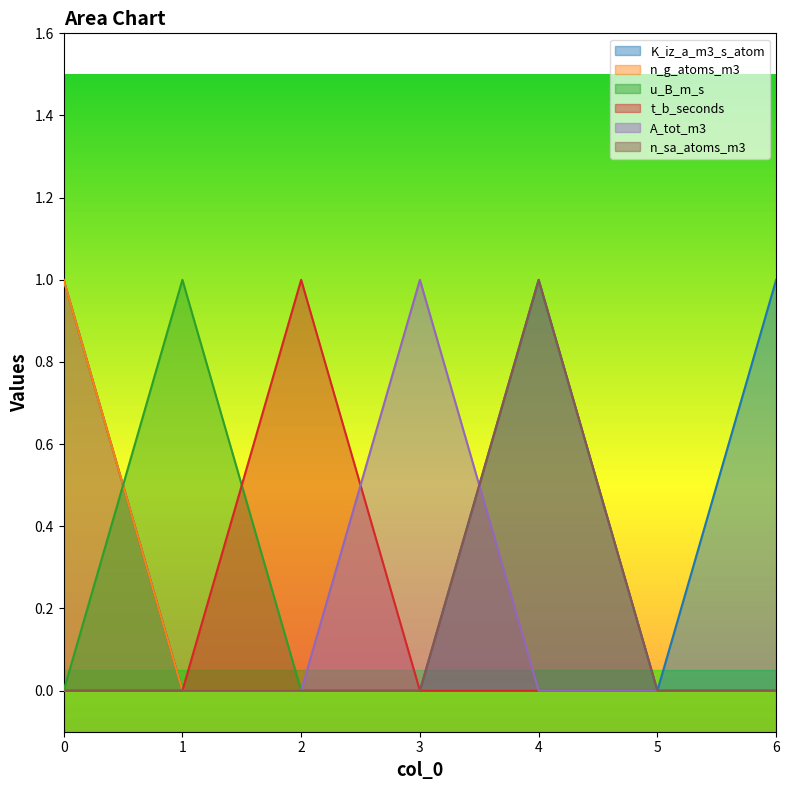

How many u_B_m_s values are between 0 and 1?

7